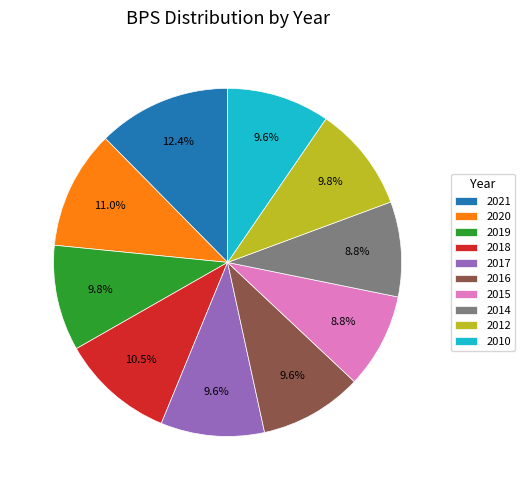

Is it true that 2021 is 3% of the pie?

False